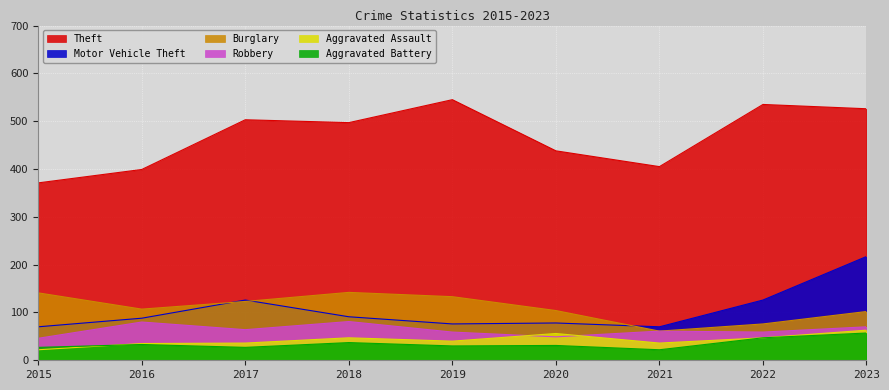

Is it true that Burglary equals 133 at 2019?

True